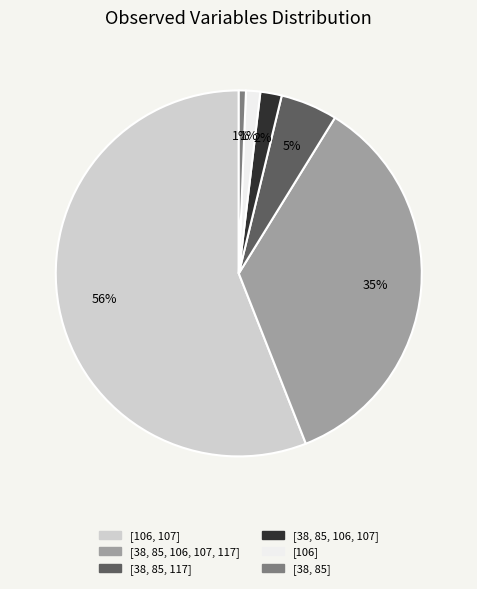

To the nearest percent, what percentage of the pie is [38, 85, 106, 107, 117]?

35%